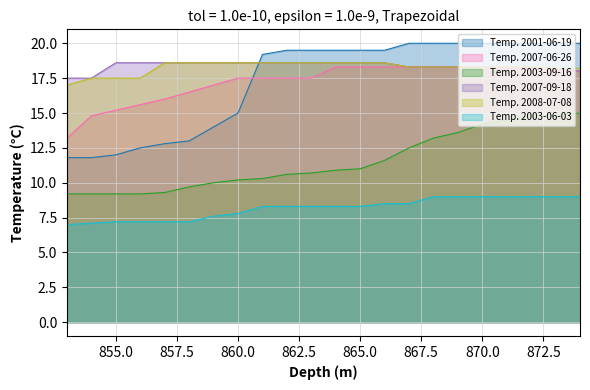

What is the spread (max minus min) of values at 859?

11.0